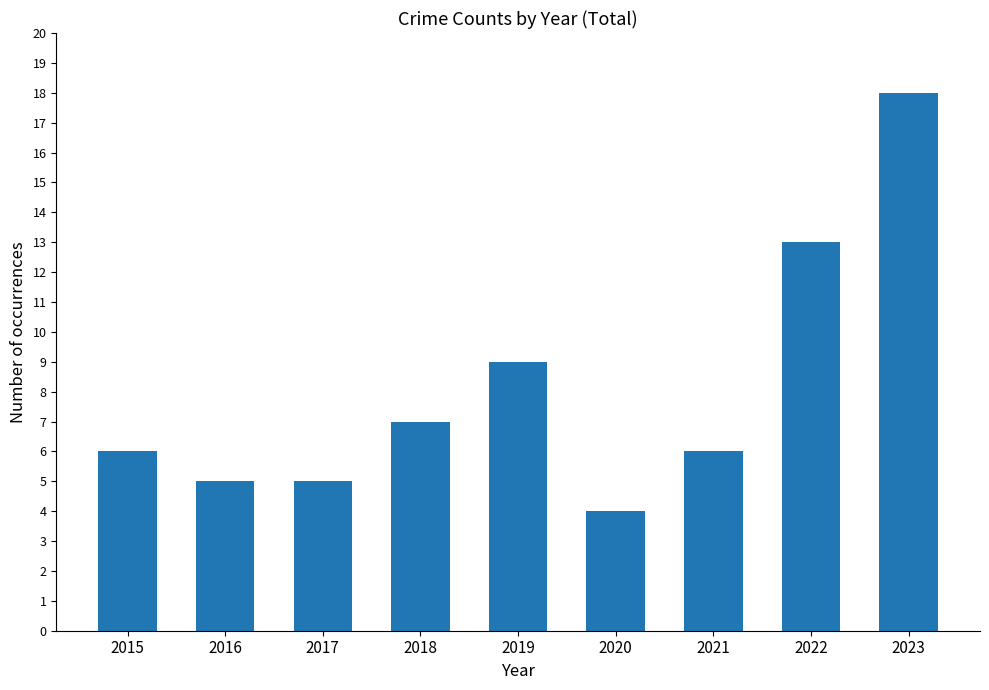

What is the sum of the values at 2022 and 2015?

19